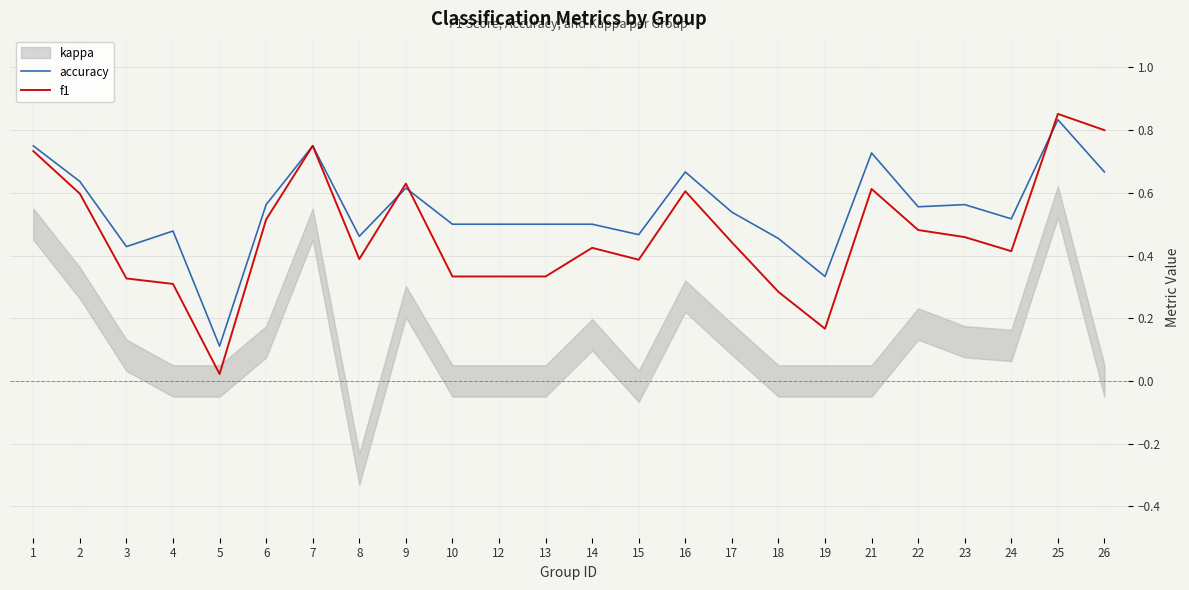

How many interior local valleys does the f1 series have?

5